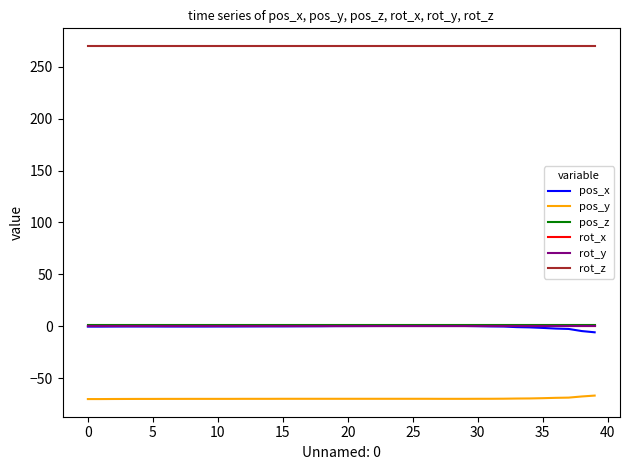

Does the chart have visible grid lines?

No